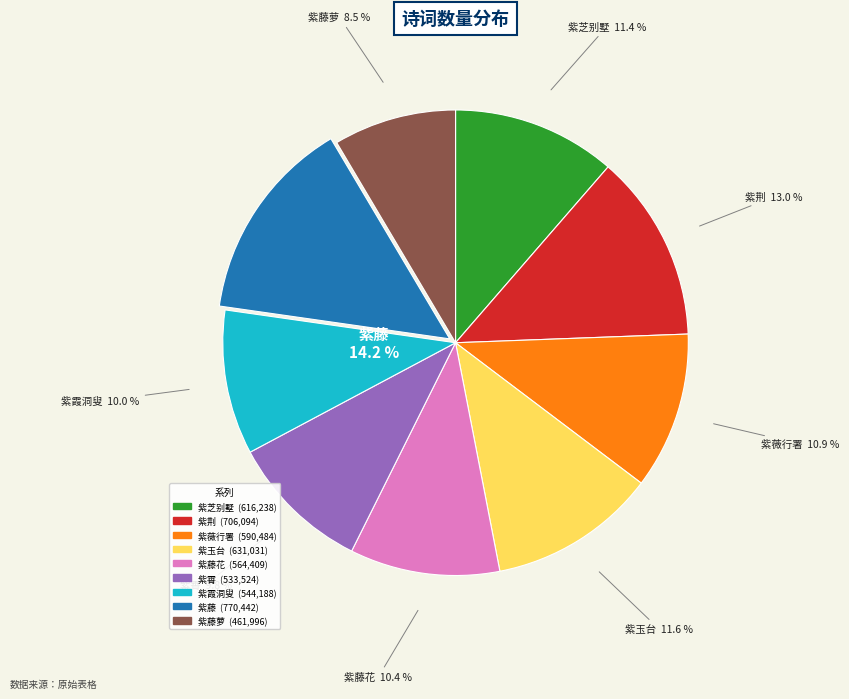

Is there any slice that represents more than half of the pie?

No